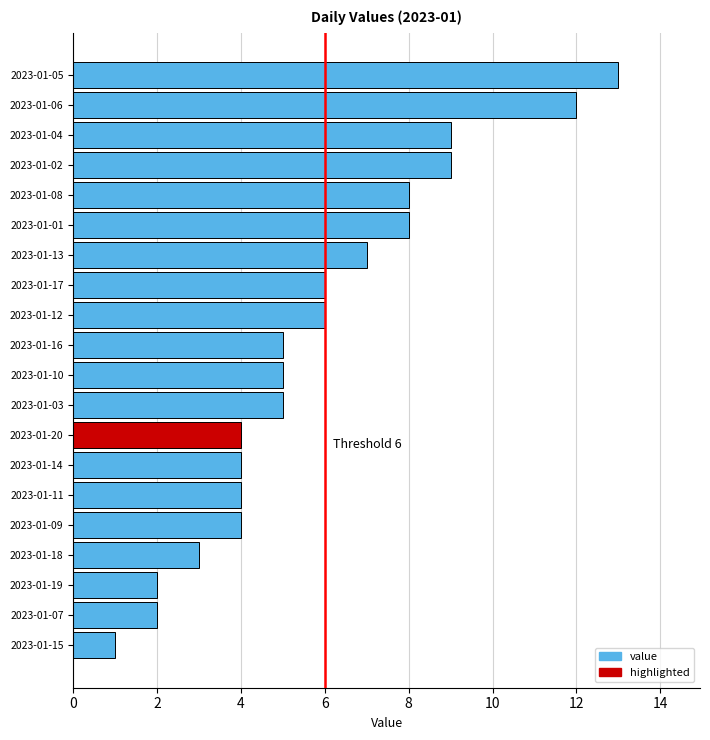

The chart shows a value of 8 at 2023-01-08. True or false?

True